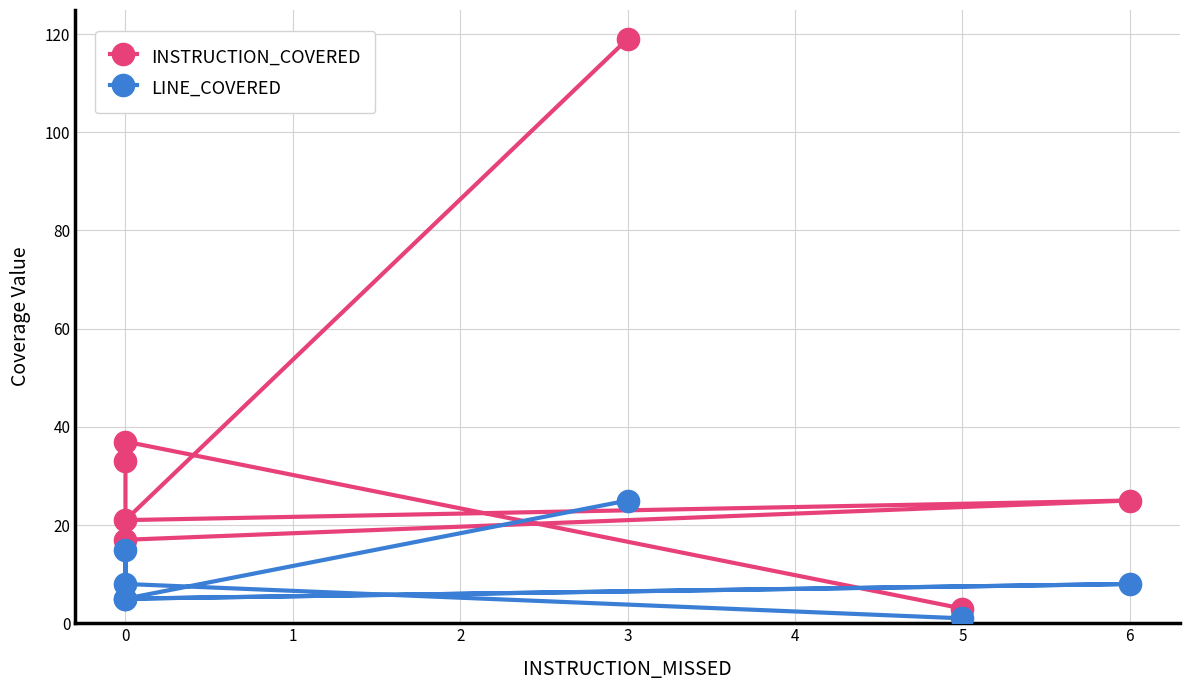

Which series has the largest range (max minus min)?

INSTRUCTION_COVERED